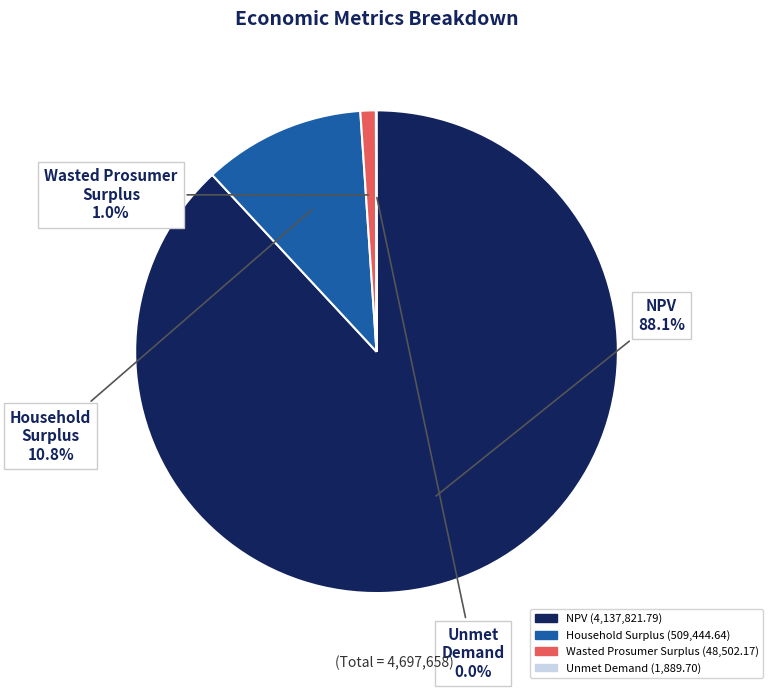

To the nearest percent, what is the difference between the NPV and Wasted Prosumer Surplus slice percentages?

87%